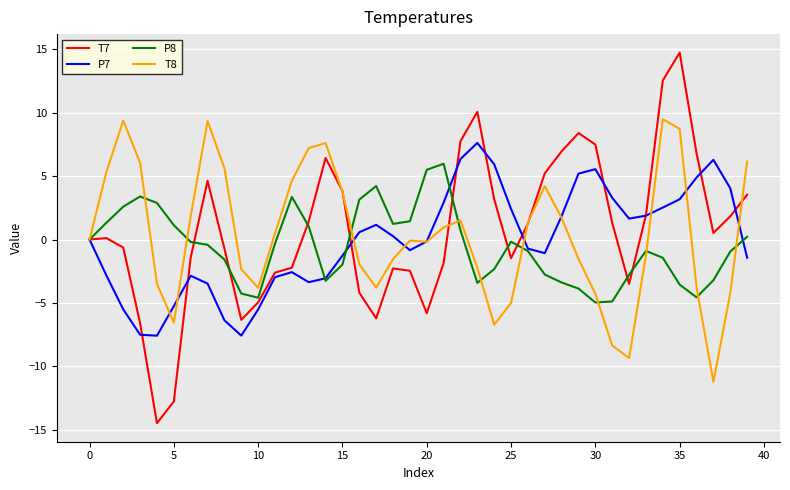

What is the smallest value displayed?

-14.5